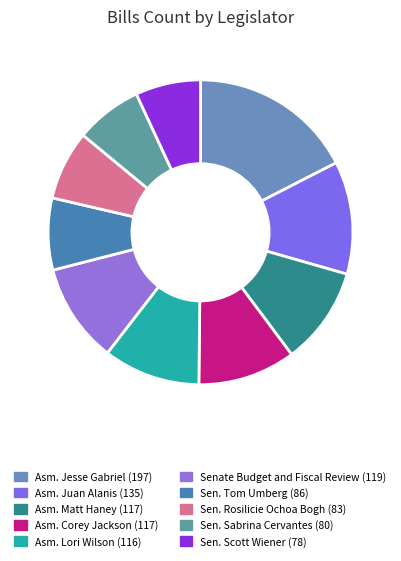

What is the largest slice in the pie chart?

Asm. Jesse Gabriel